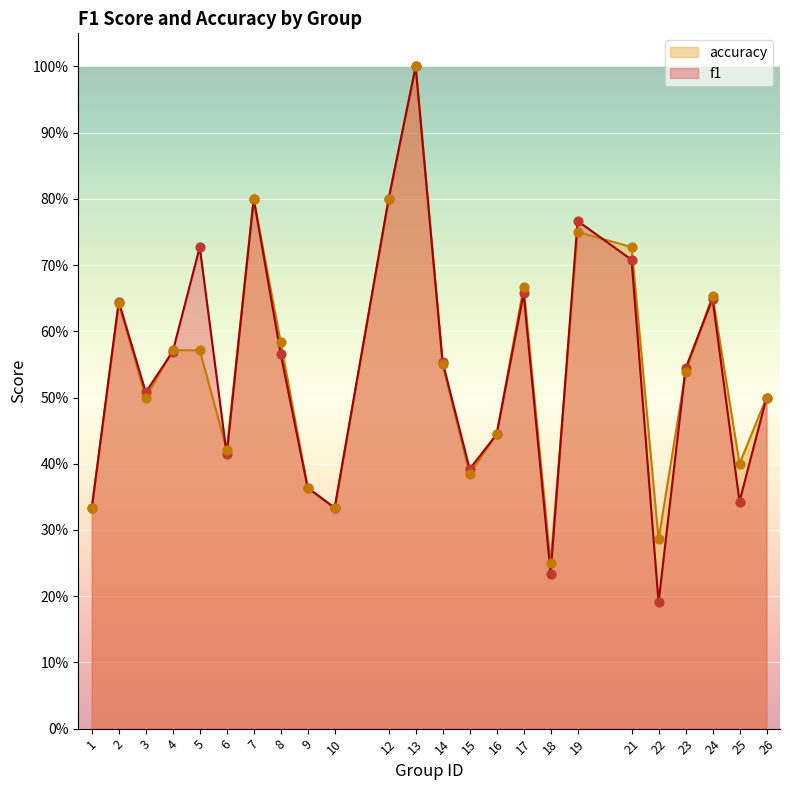

Which series reaches the minimum Y coordinate?

f1